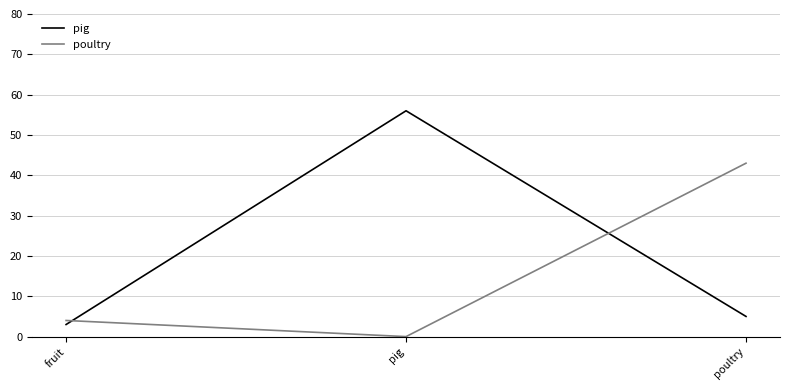

Reading right to left, what are all the values shown in this chart?

pig: poultry=5	pig=56	fruit=3
poultry: poultry=43	pig=0	fruit=4